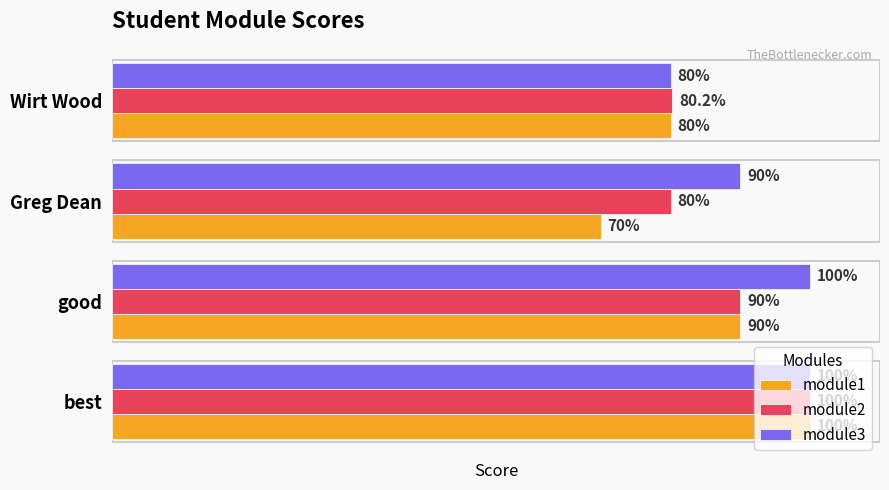

Which label corresponds to the smallest value in the chart?

Greg Dean